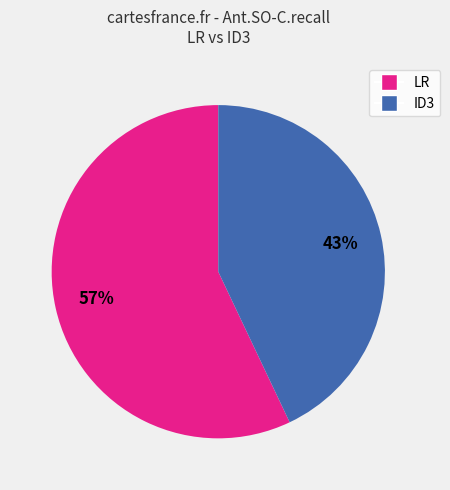

Between ID3 and LR, which is larger?

LR